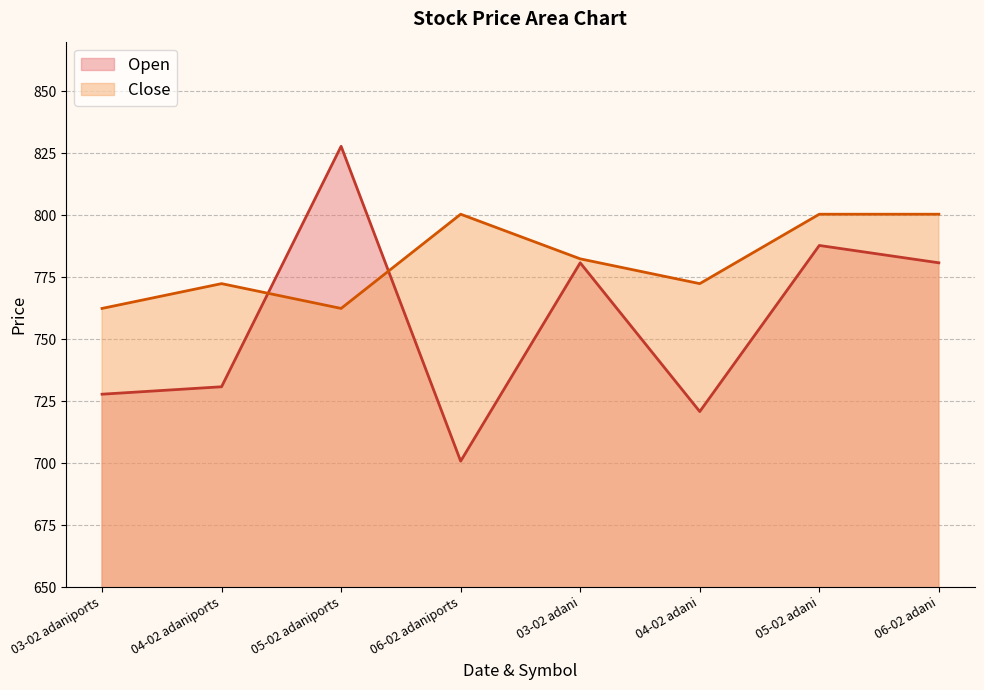

Reading left to right, transcribe all the data shown in this chart.

Open: 727.8	730.8	827.8	700.8	780.8	720.8	787.8	780.8
Close: 762.4	772.4	762.4	800.4	782.4	772.4	800.4	800.4